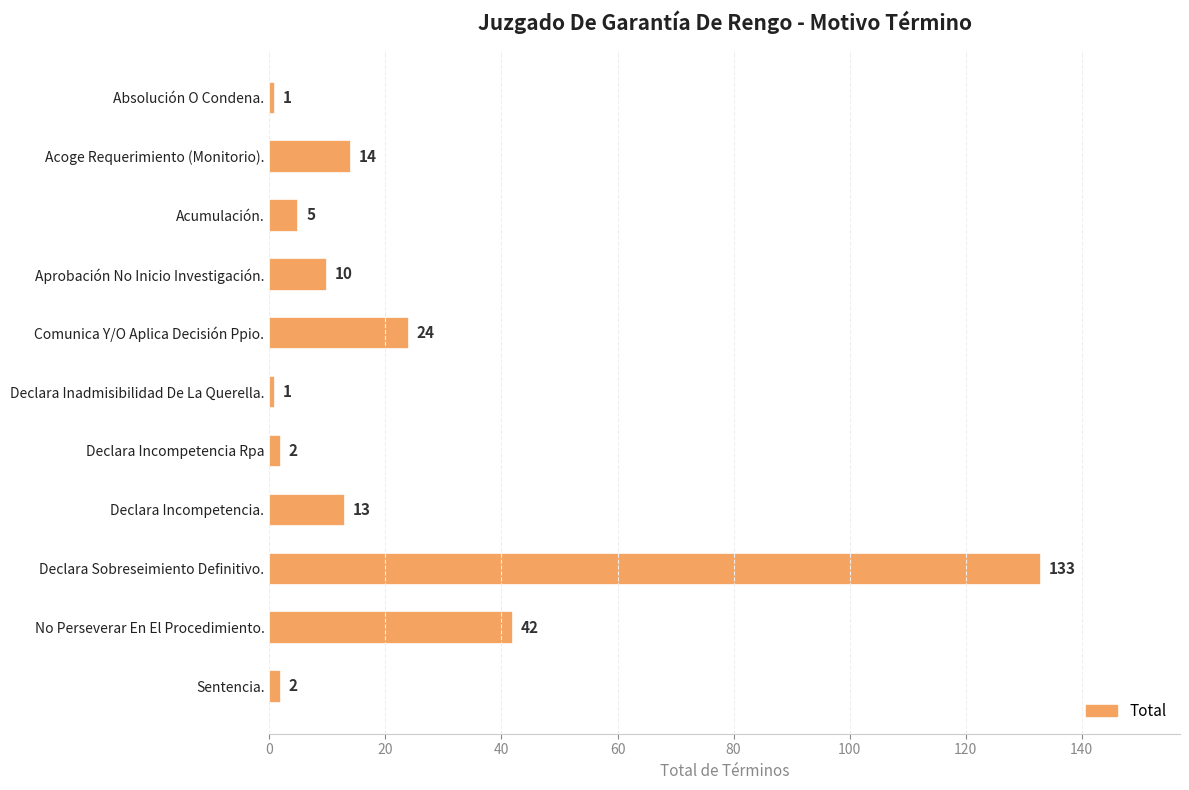

Which category has the highest value across all series?

Declara Sobreseimiento Definitivo.